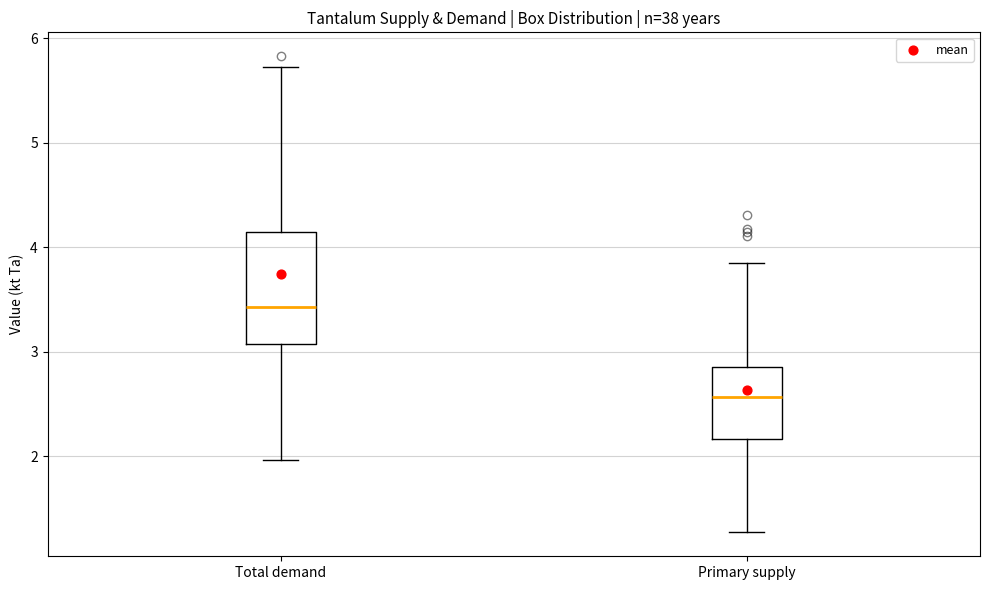

Where does the median line of the box for Primary supply sit on the y-axis? The values are not printed on the chart, so give them approximately, as read against the axis.

2.6